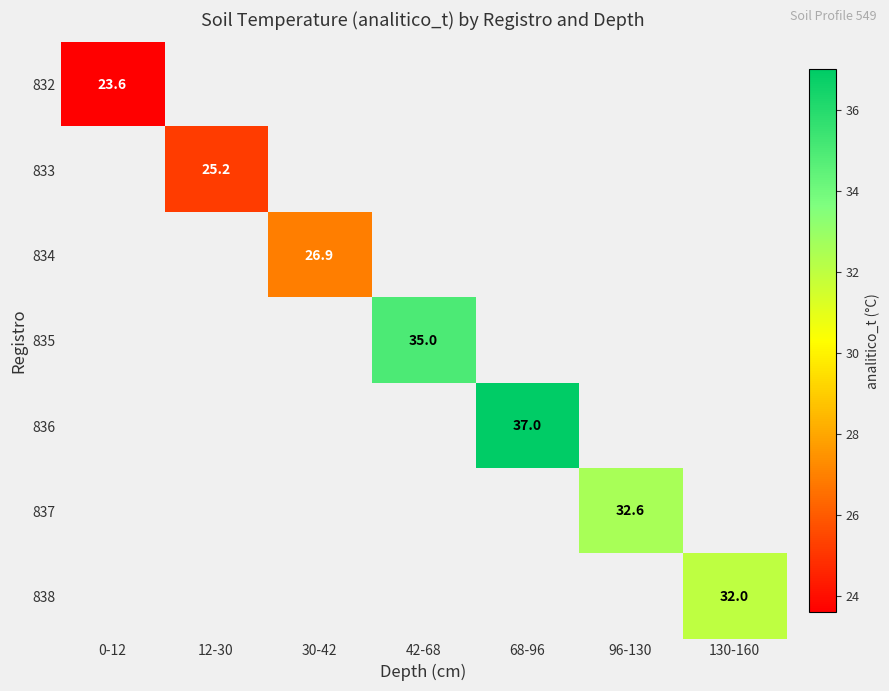

True or false: 835 has a value of 18.5 at 42-68.

False